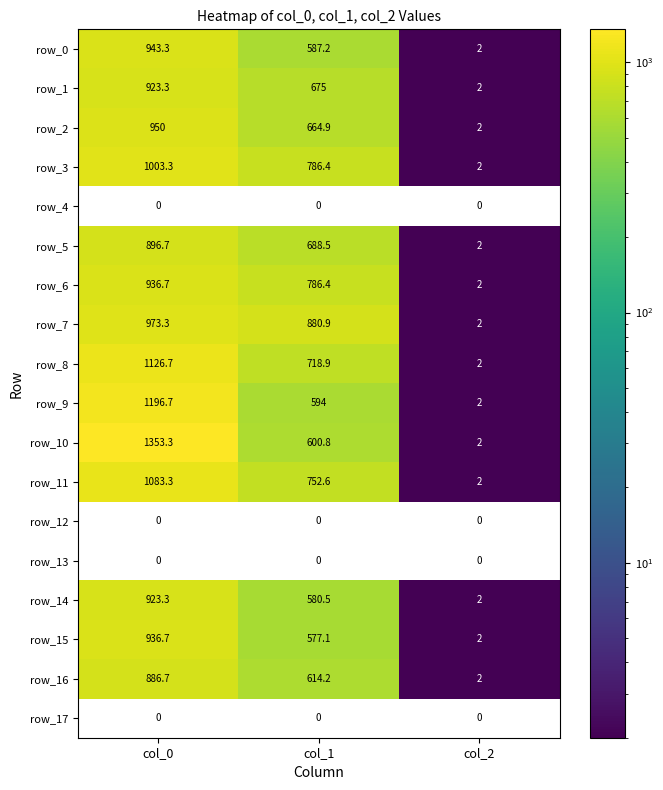

At how many categories does at least one series exceed 400?

2